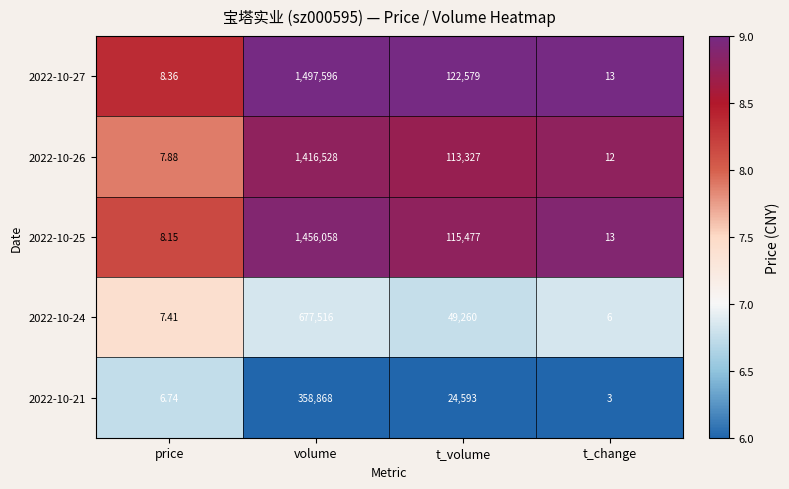

Which label corresponds to the smallest value in the chart?

t_change